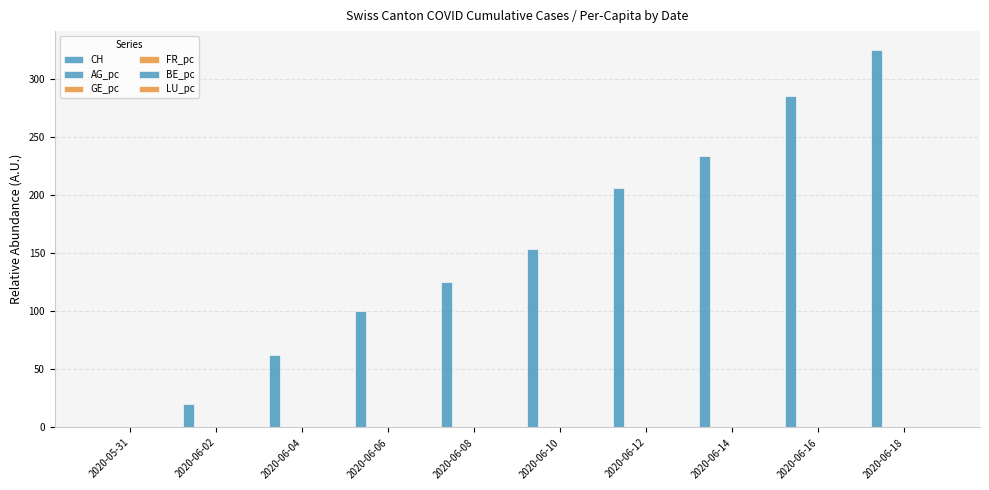

Rank the series at 2020-06-04 from highest to lowest value.

CH, GE_pc, FR_pc, AG_pc, BE_pc, LU_pc